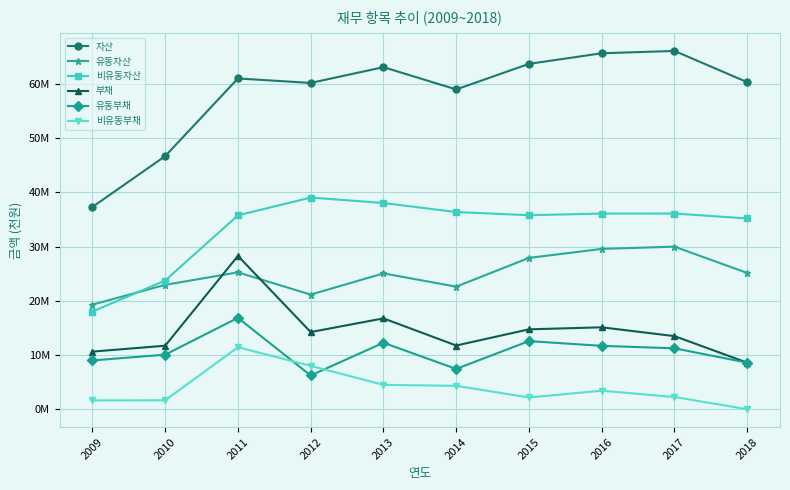

Does the chart have visible grid lines?

Yes